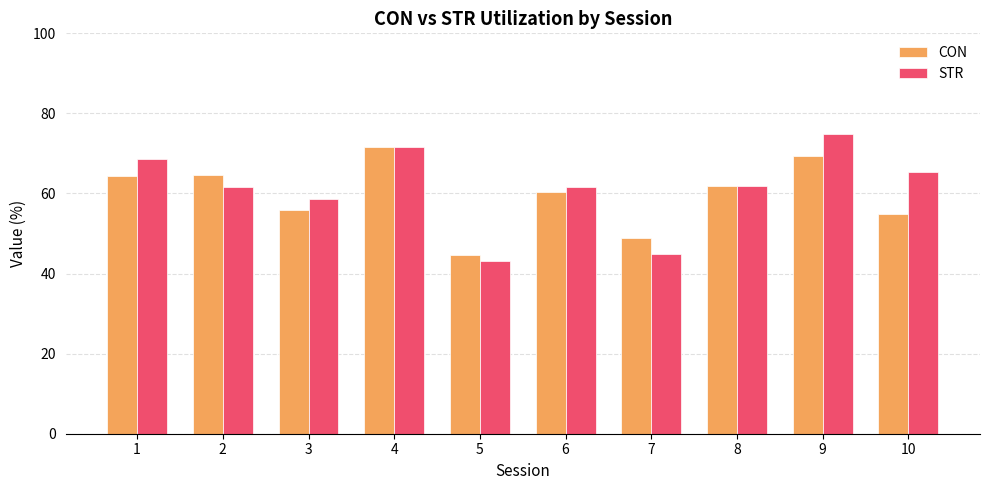

What is the sum of all STR values?

612.1